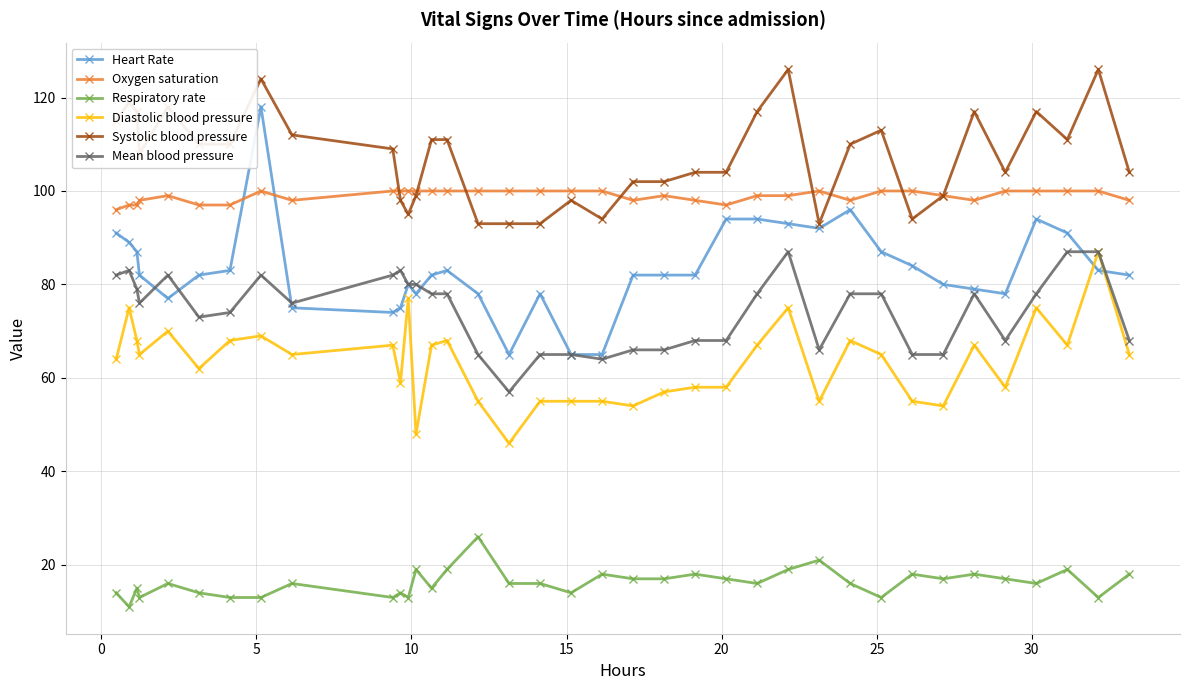

True or false: Diastolic blood pressure has more than 0 points higher than both neighbors.

True